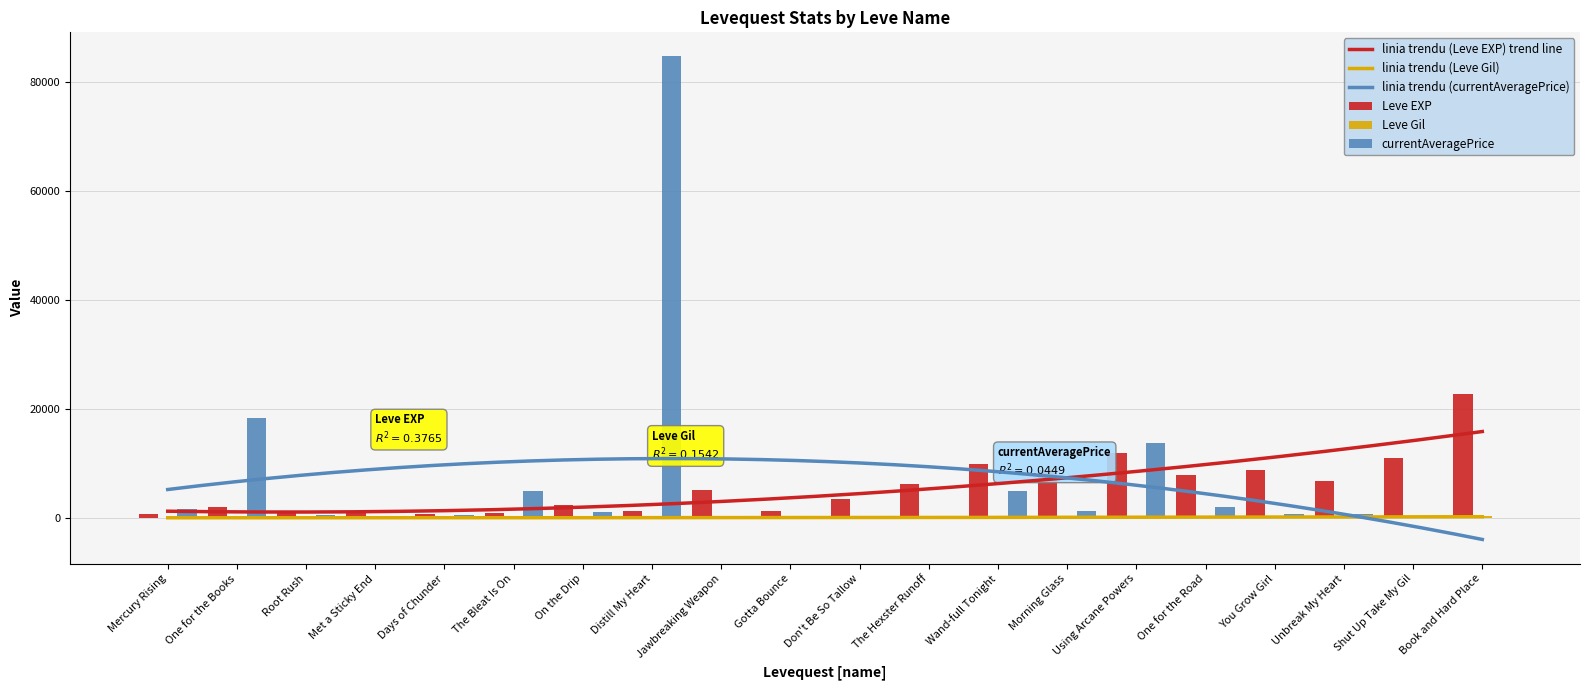

What is the value of the Leve Gil bar at the 5th from the left?

112